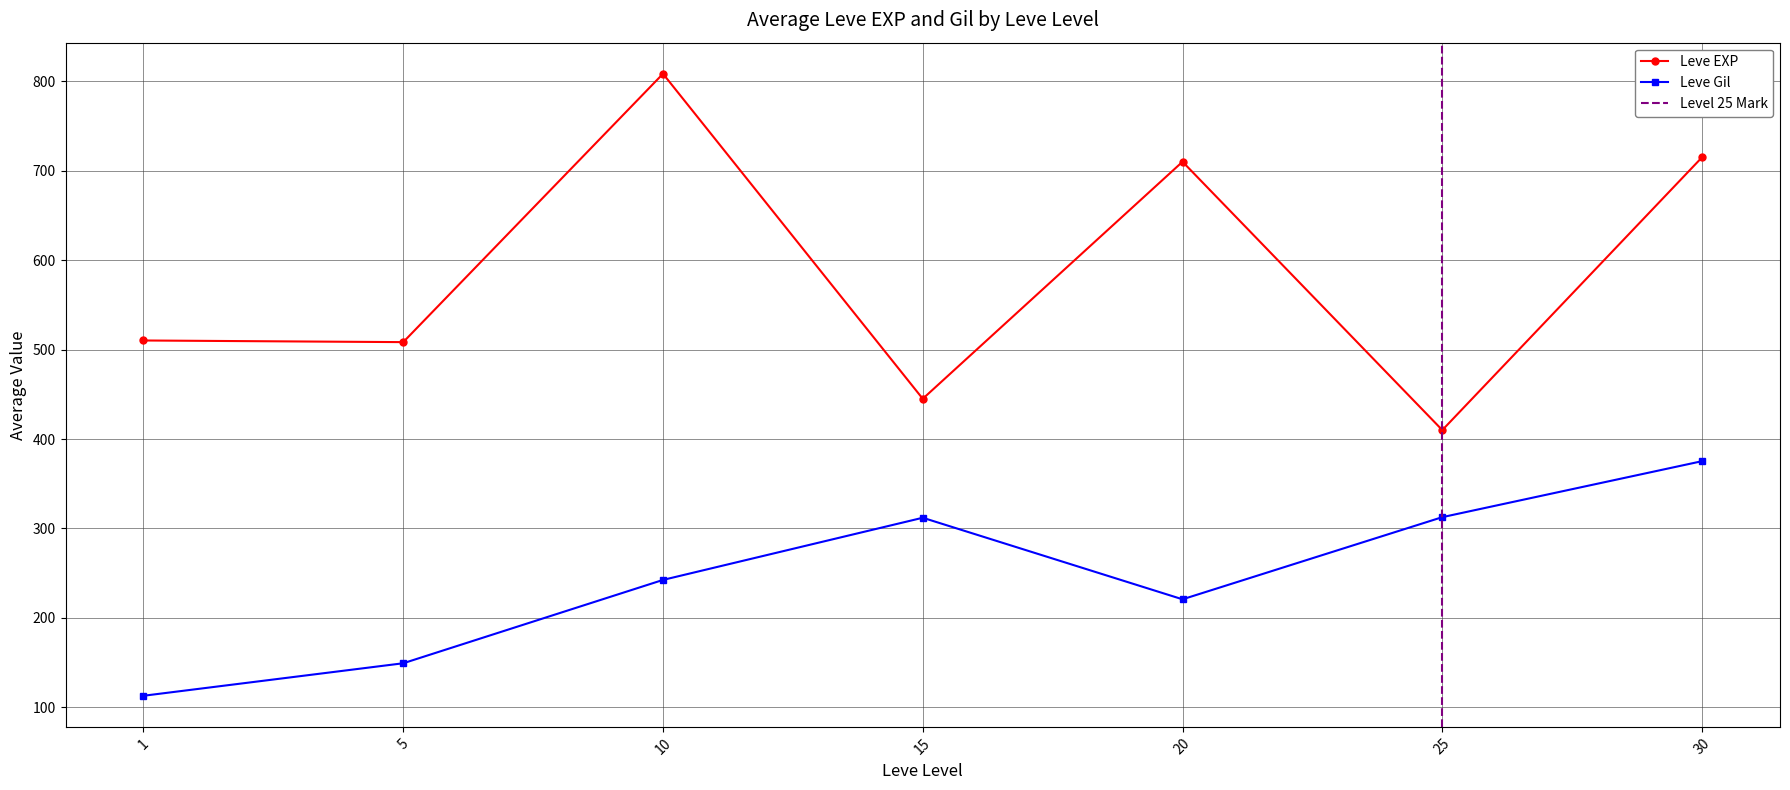

Which category has the lowest value across all series?

1